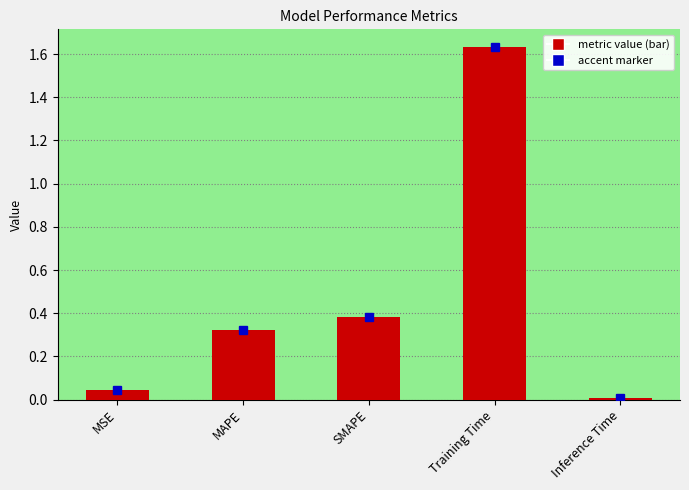

What position from the left is MSE?

1